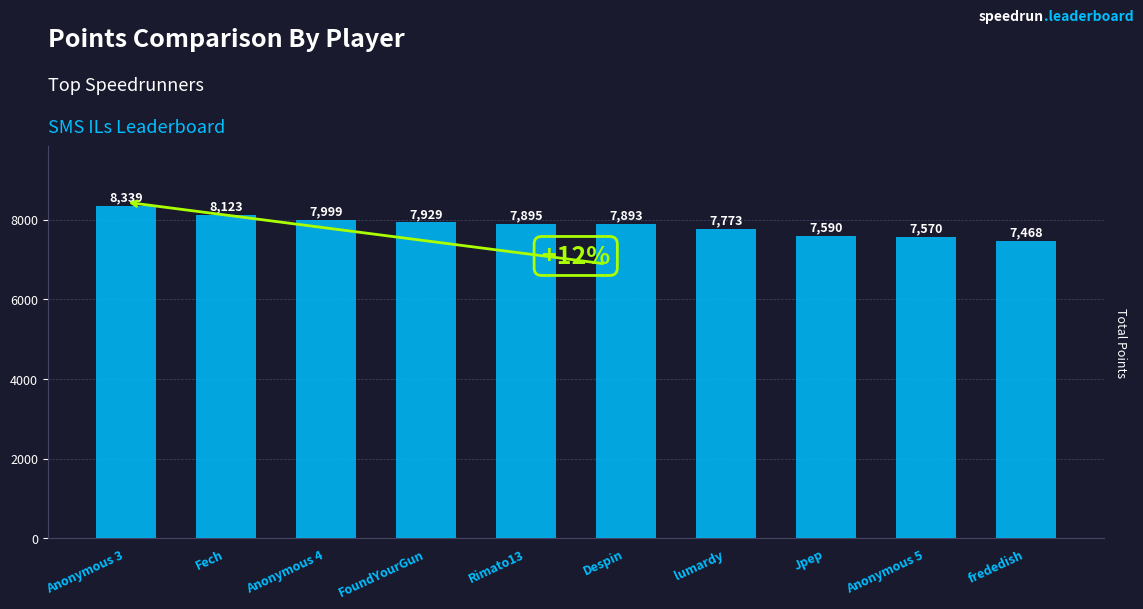

How many bars are there in total?

10